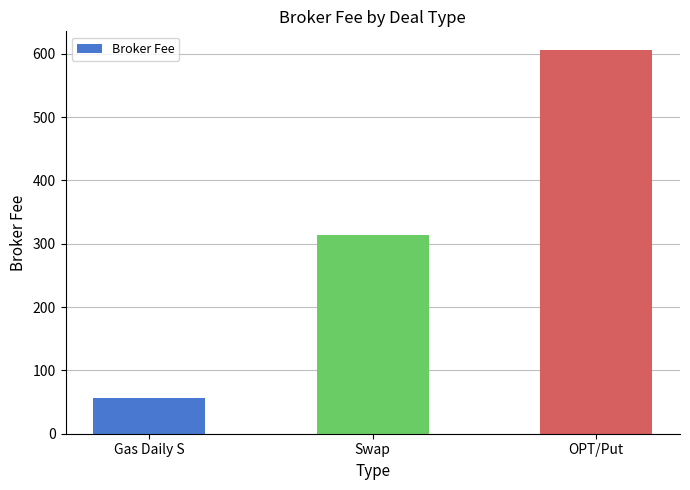

What is the sum of all values?

974.2